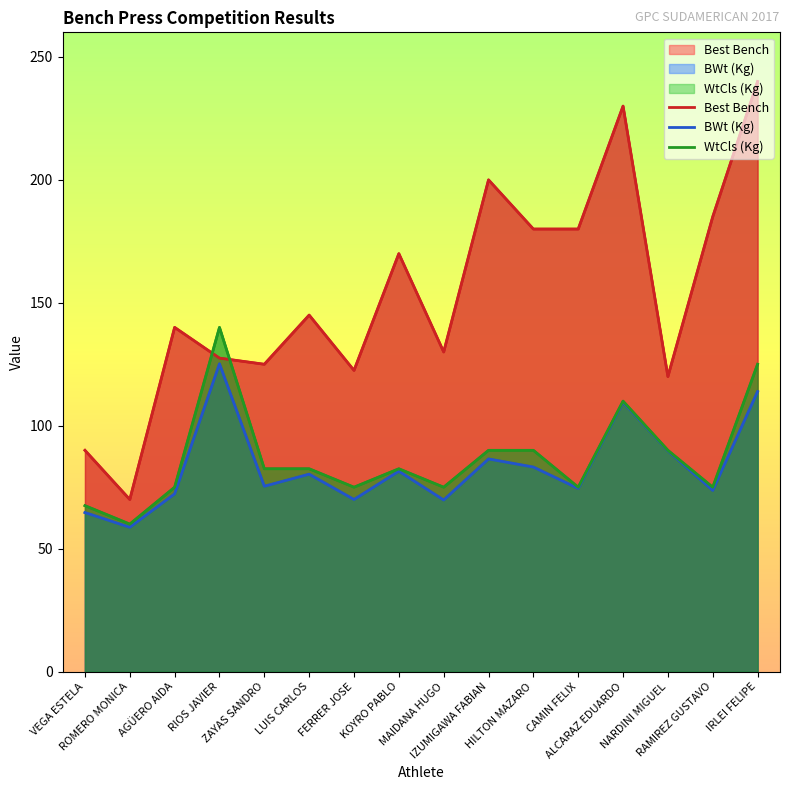

What is the difference between the highest and lowest values at IRLEI FELIPE?

126.1